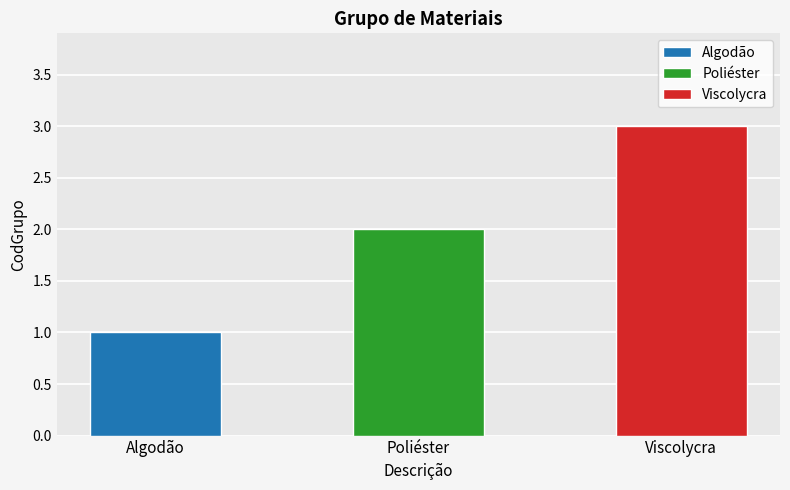

How many data points are above 2?

1